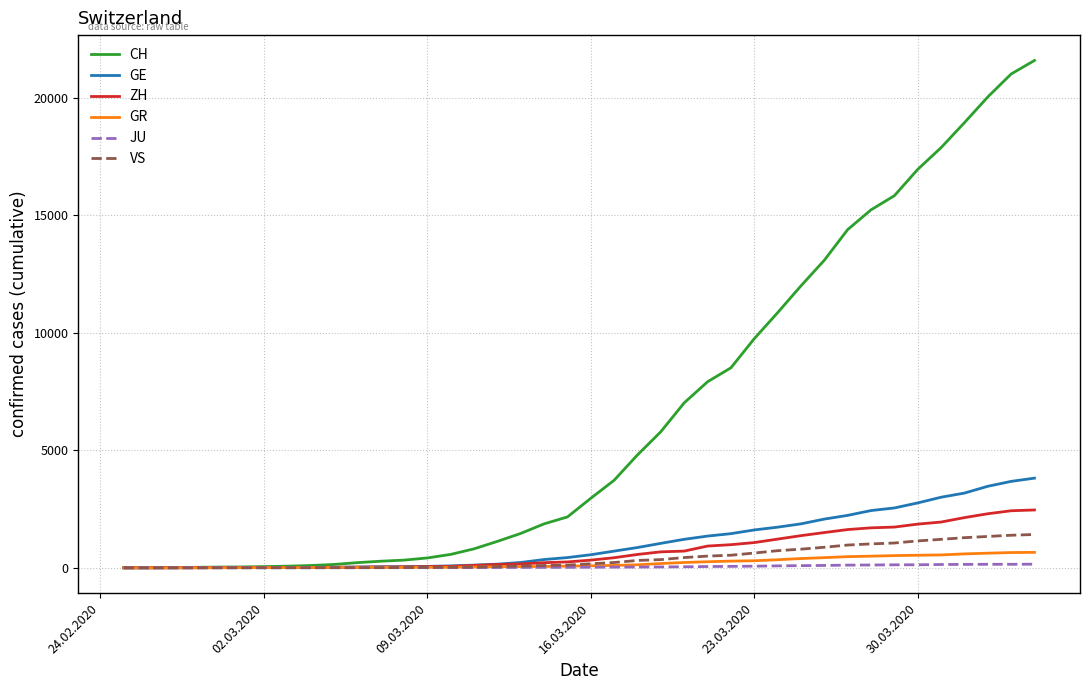

How many categories are shown in the chart?

40